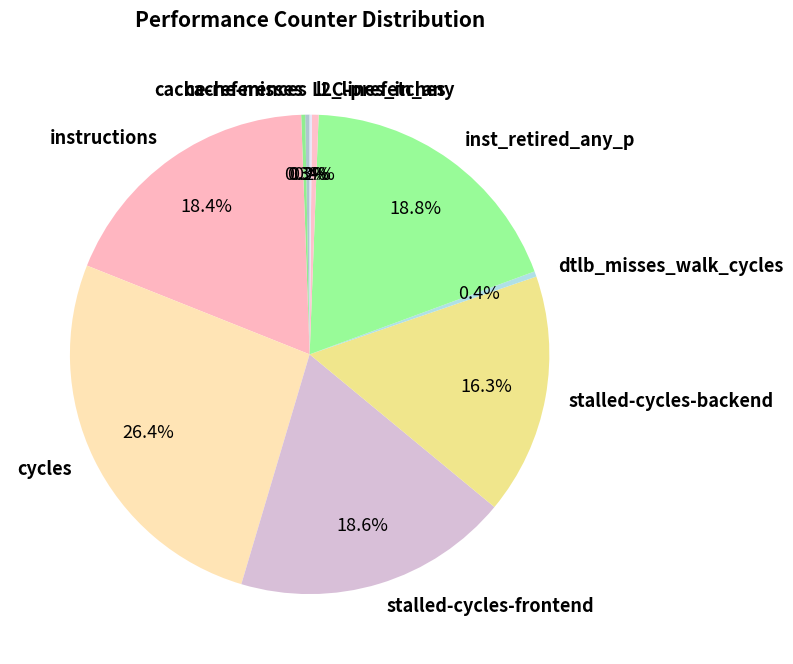

Is there a majority slice in this chart?

No